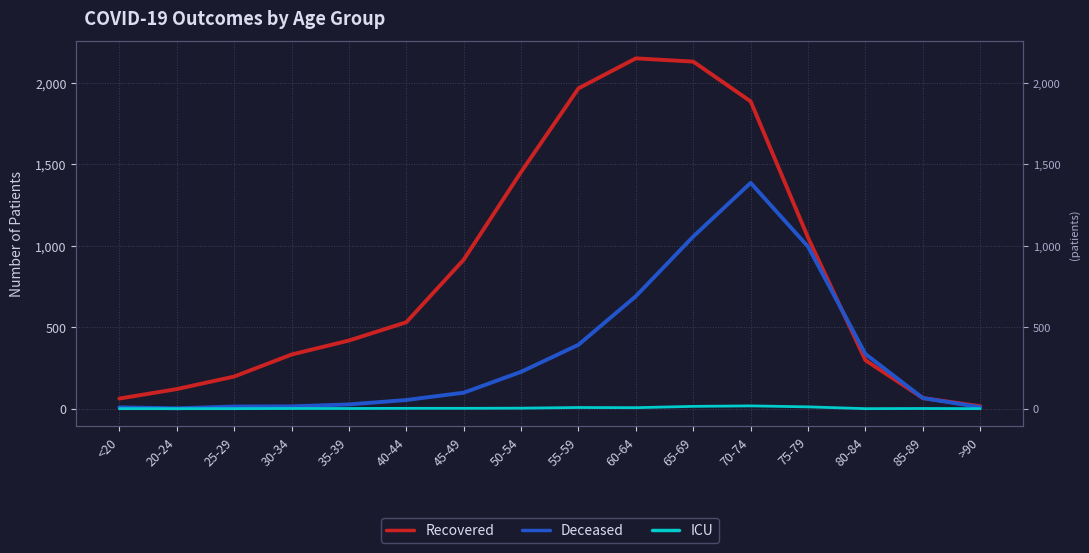

Rank the categories by Recovered value from lowest to highest.

>90, <20, 85-89, 20-24, 25-29, 80-84, 30-34, 35-39, 40-44, 45-49, 75-79, 50-54, 70-74, 55-59, 65-69, 60-64